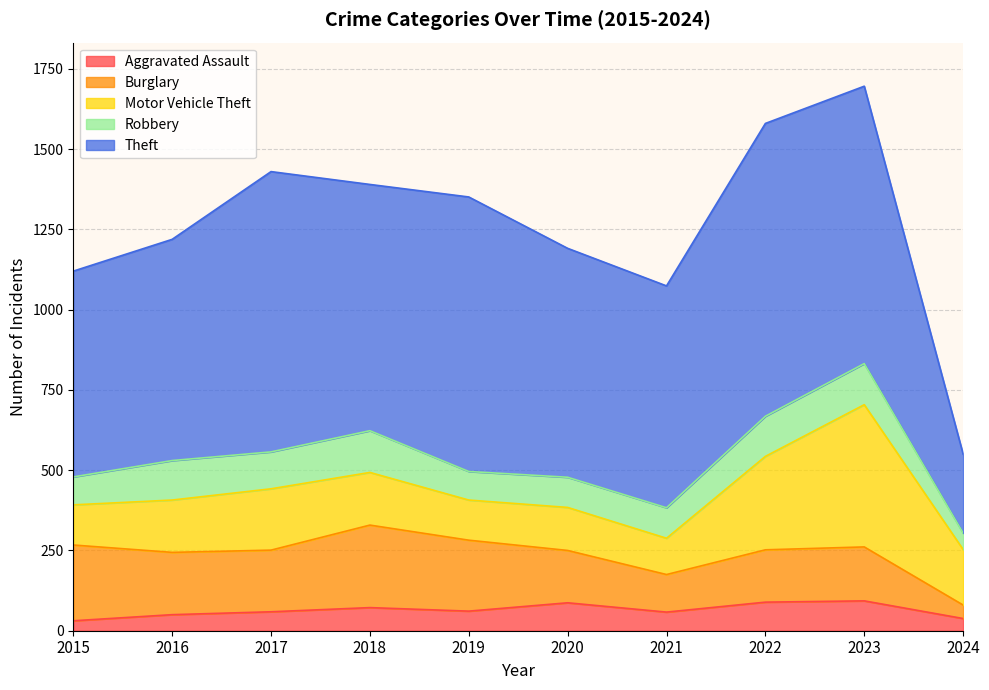

What is the sum of the Burglary values at 2015 and 2018?

493